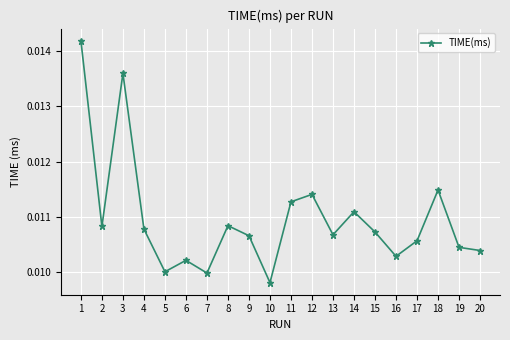

How many lines are shown in the chart?

1